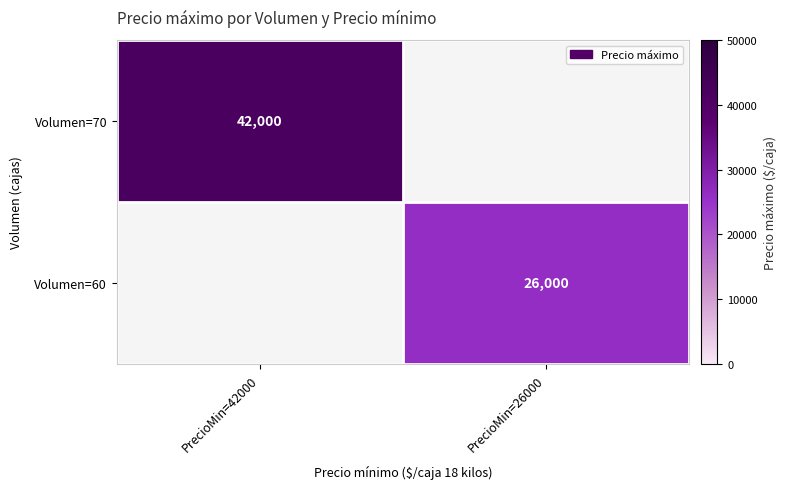

Which label corresponds to the smallest value in the chart?

PrecioMin=26000